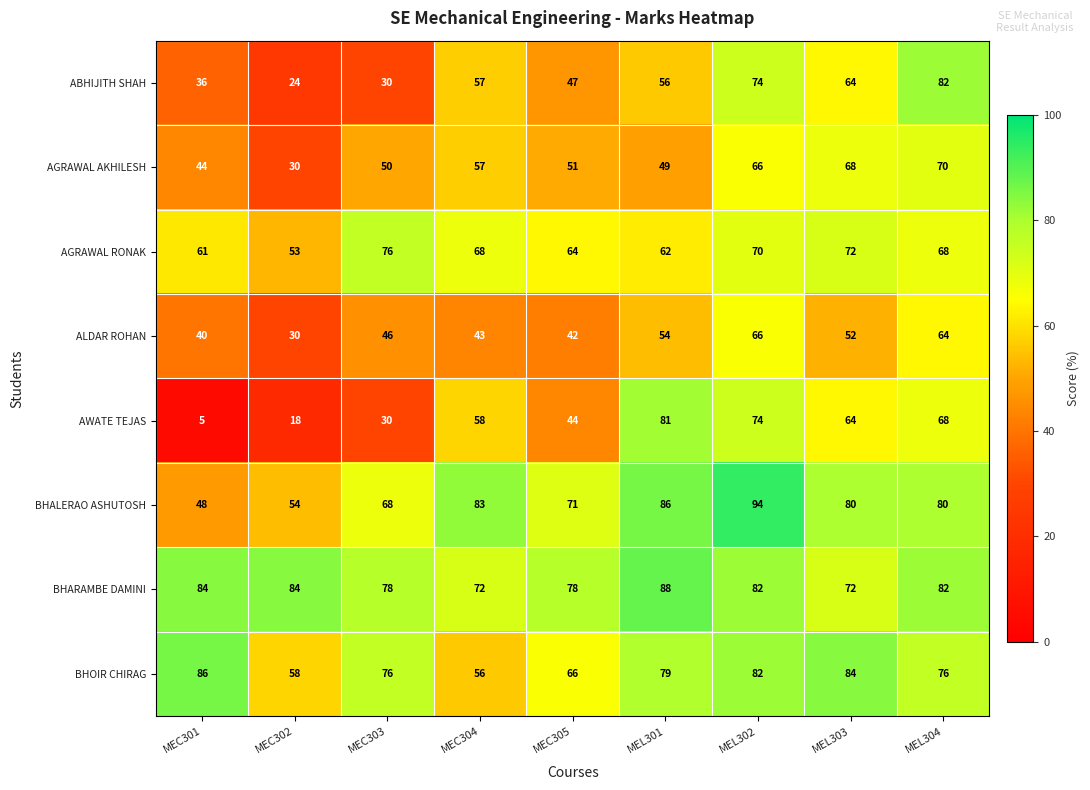

At which label does AGRAWAL AKHILESH first exceed 51?

MEC304